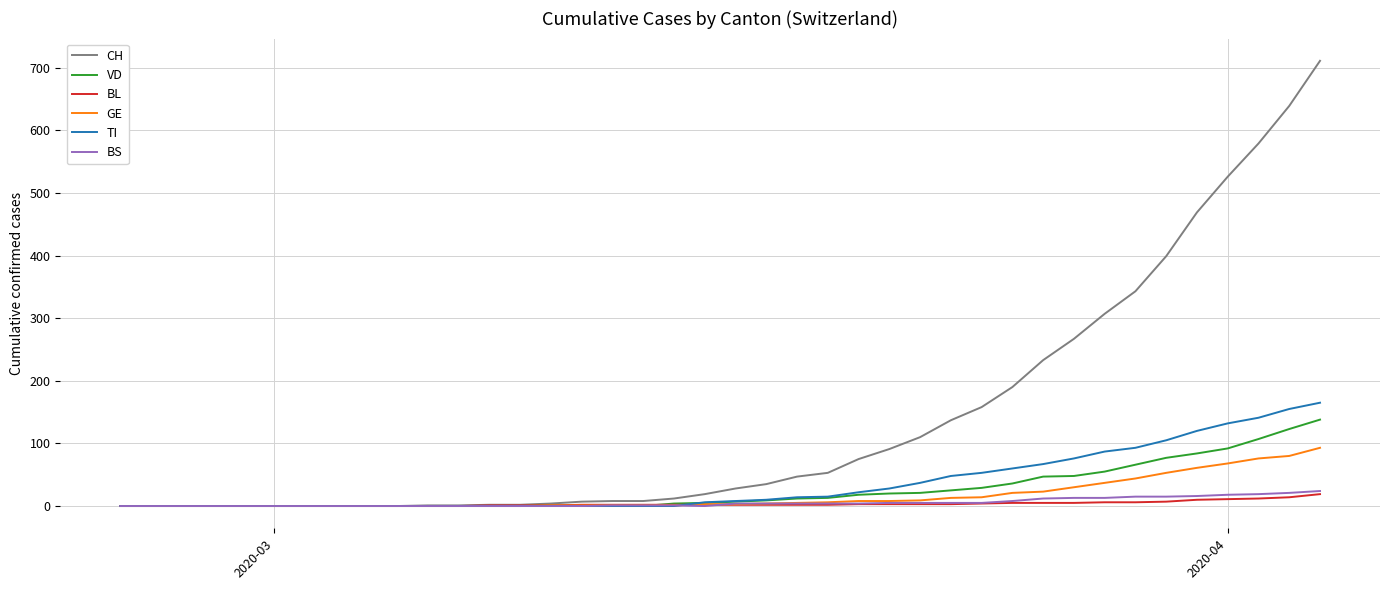

Which series has the largest total across all categories?

CH